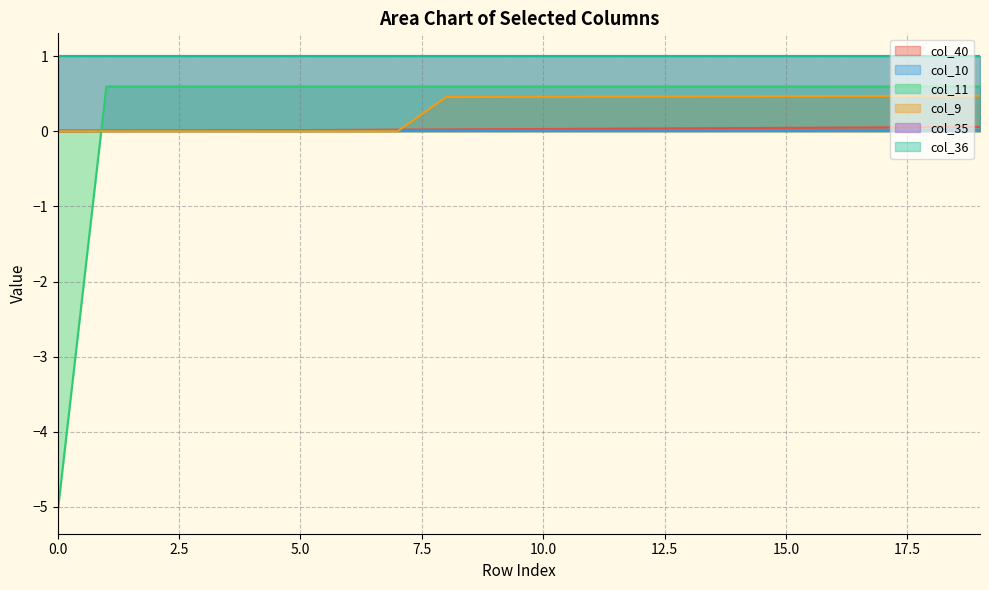

Which series has the widest spread of values?

col_11